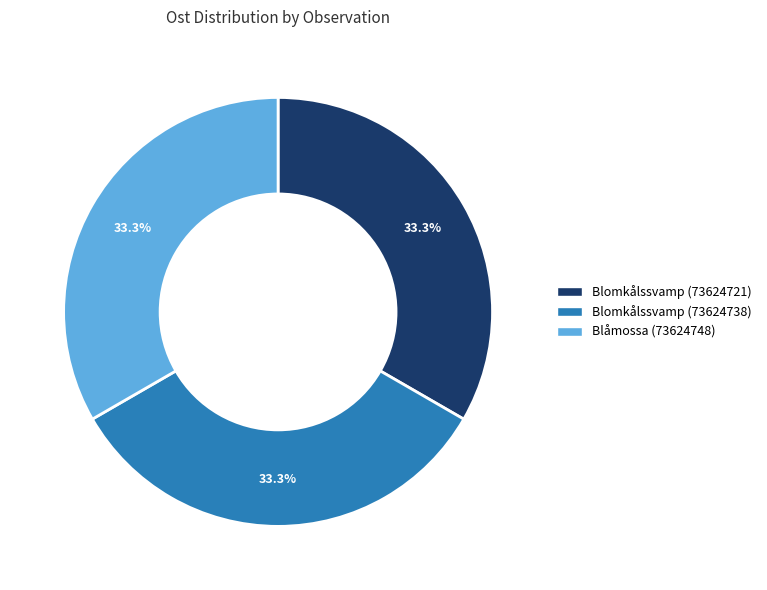

How many slices are in this pie chart?

3